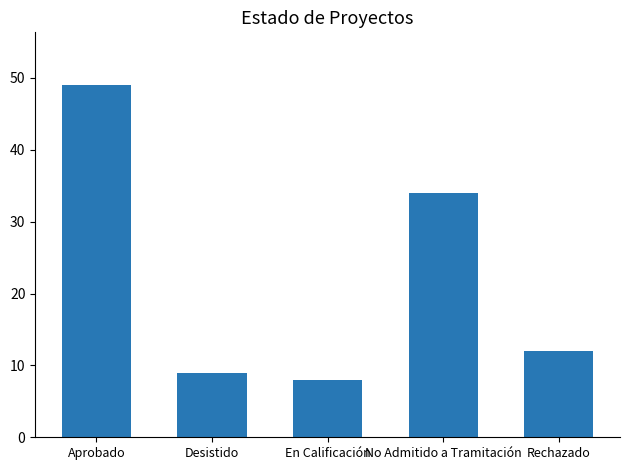

How many data points does each series have?

5